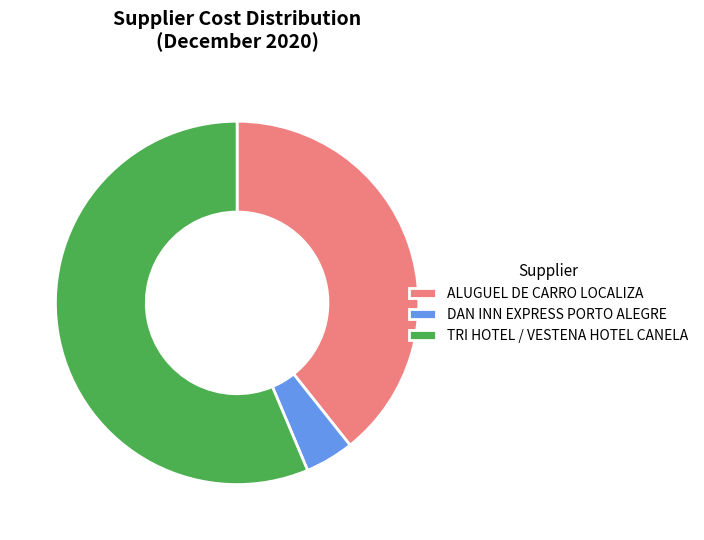

Rank the categories by value from lowest to highest.

DAN INN EXPRESS PORTO ALEGRE, ALUGUEL DE CARRO LOCALIZA, TRI HOTEL / VESTENA HOTEL CANELA